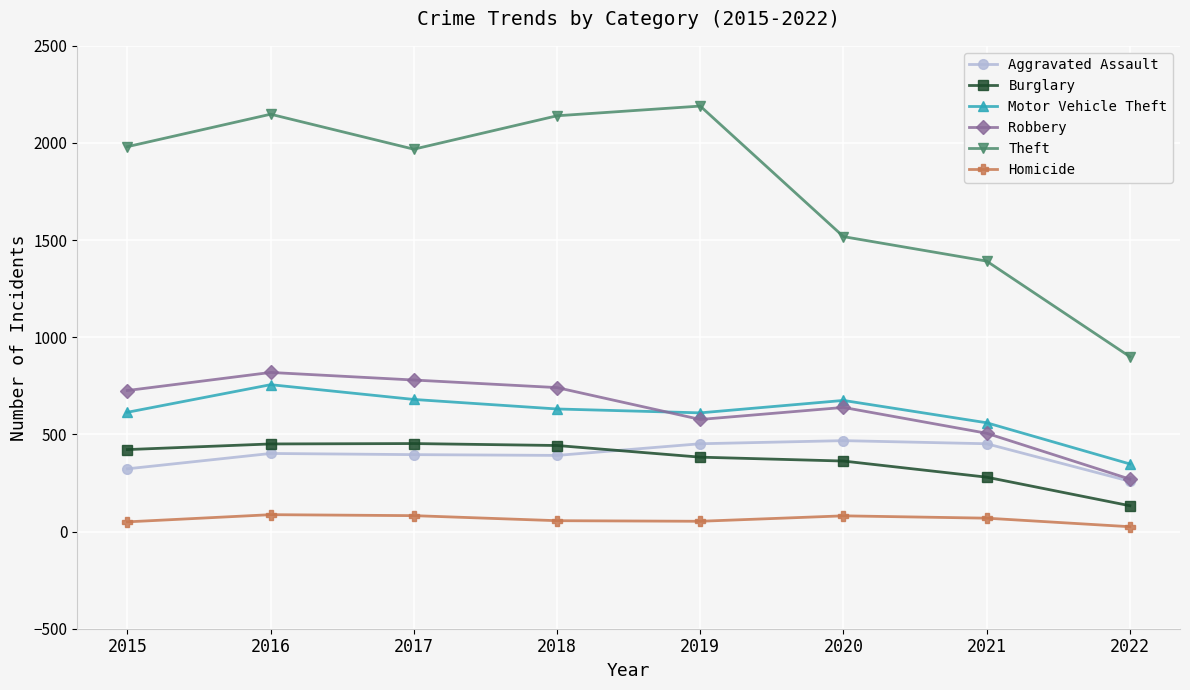

Count the number of categories in the chart.

8